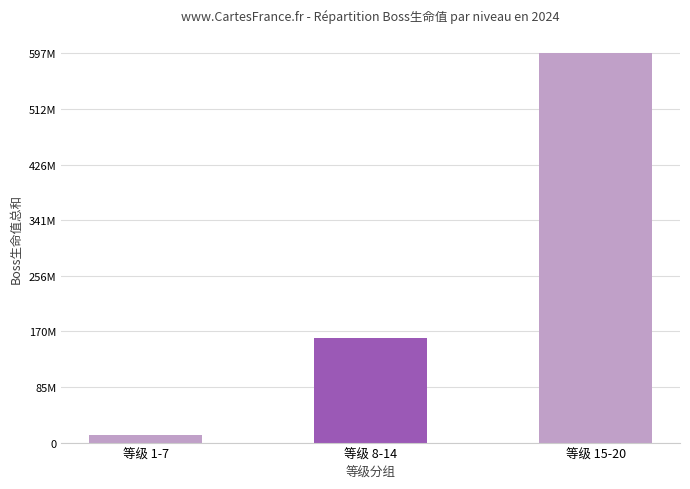

At which label is the value closest to 304357900?

等级 8-14